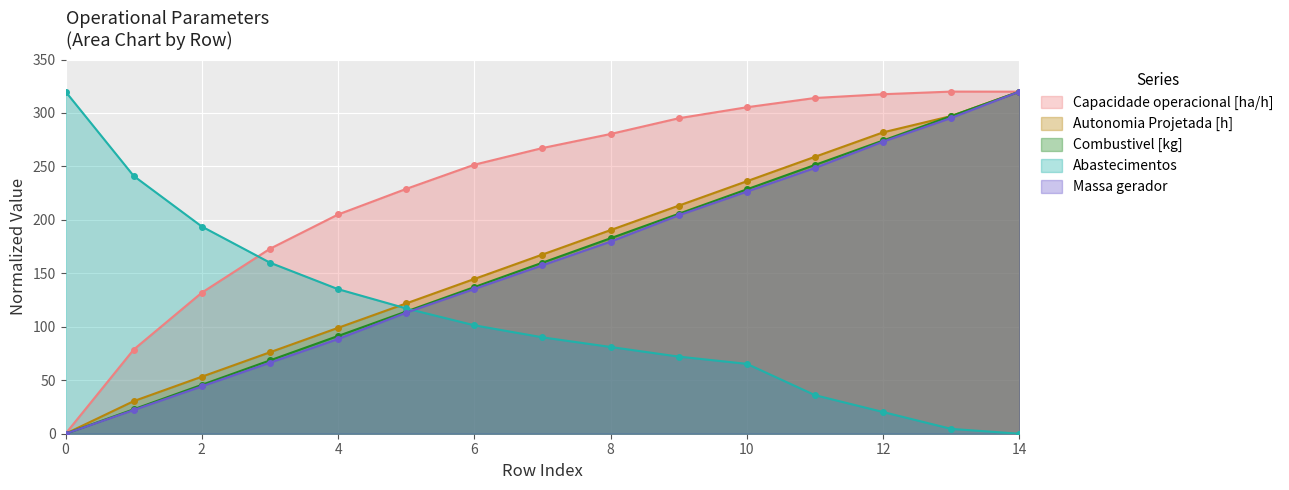

Is it true that Capacidade operacional [ha/h] equals 173.0 at 3?

True